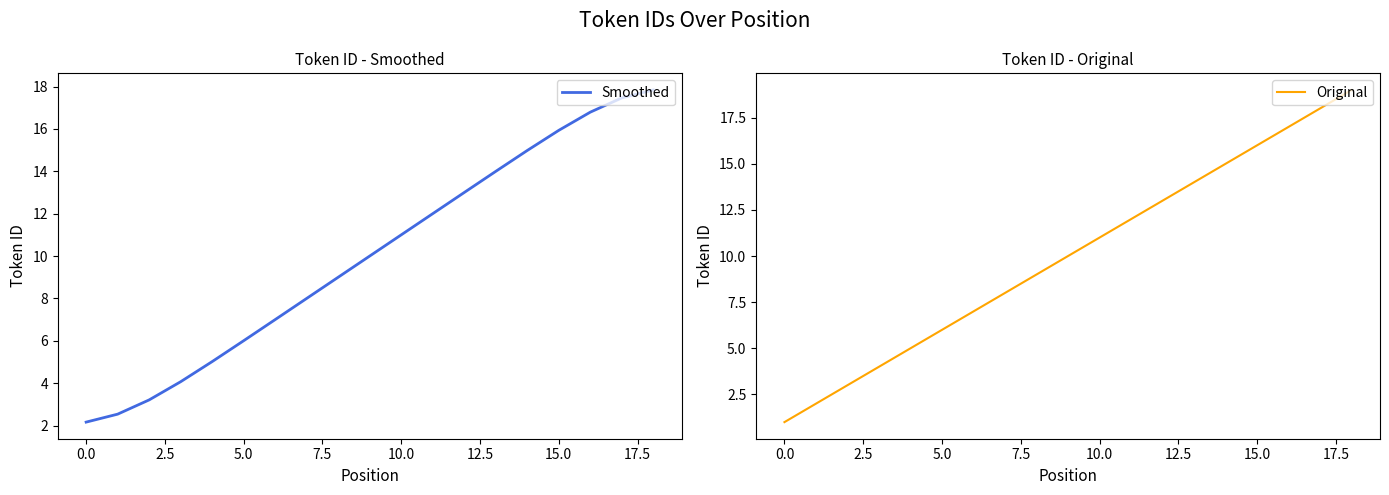

At 10, list the series in order from largest to smallest.

Smoothed, Original